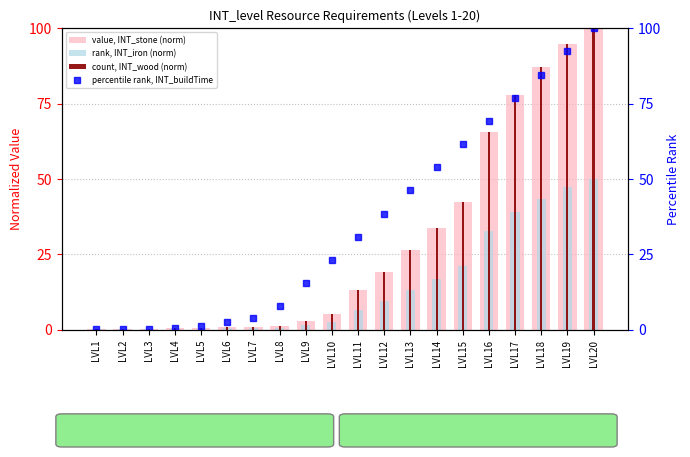

At which category does the chart reach its peak across all series?

LVL20